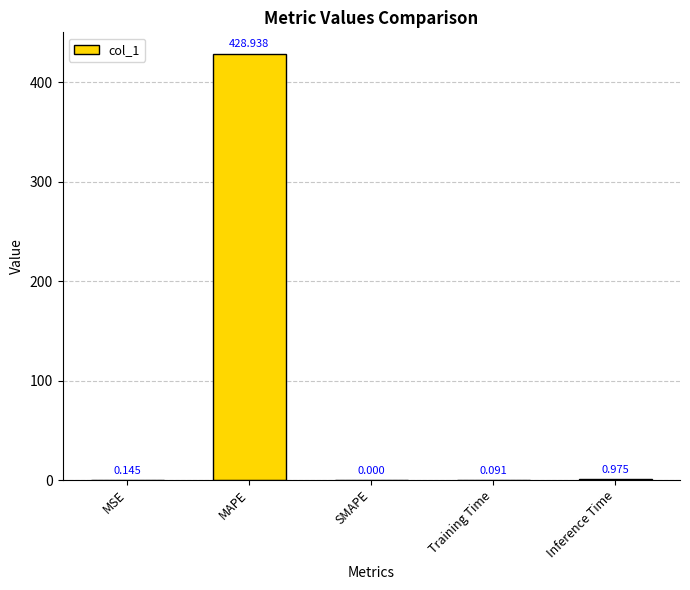

Which has a higher value, Inference Time or MAPE?

MAPE